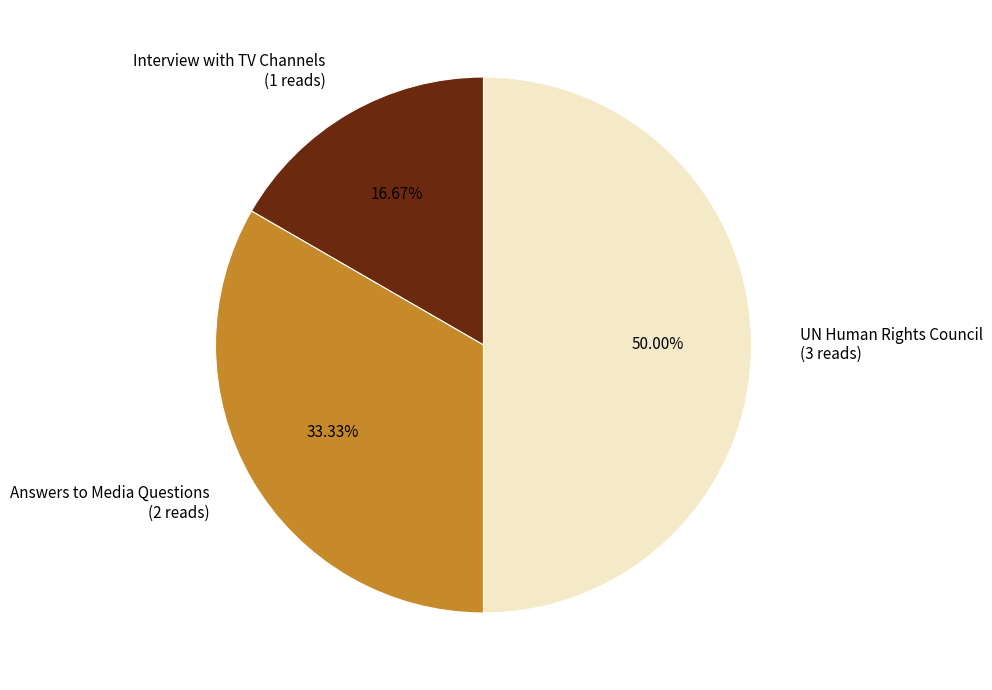

Does Interview with TV Channels (1 reads) represent more than half of the total?

No